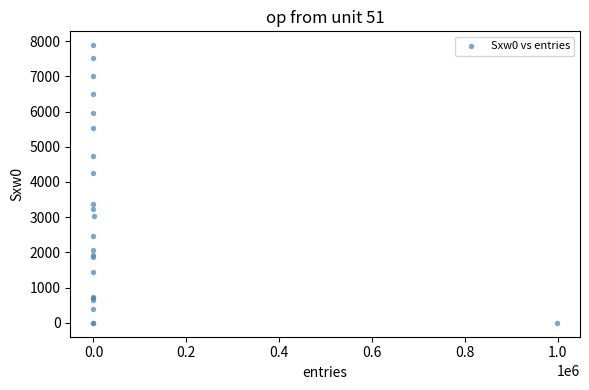

What Y value in the scatter plot is closest to 3942?

4245